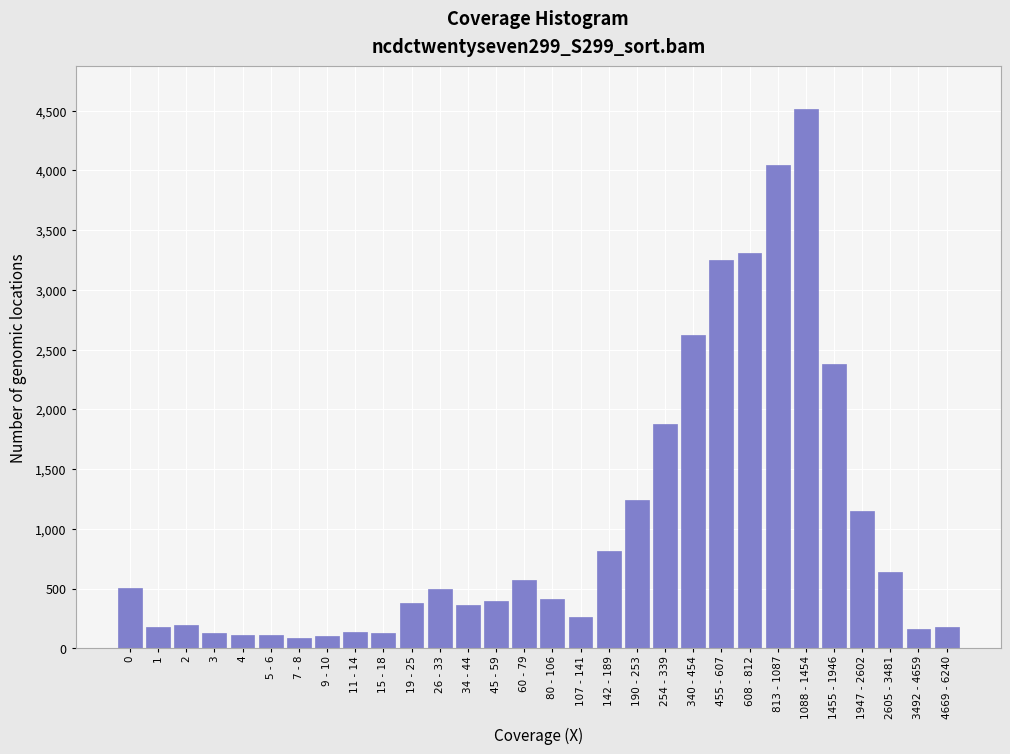

What is the value of the 22nd bar from the left?

3252